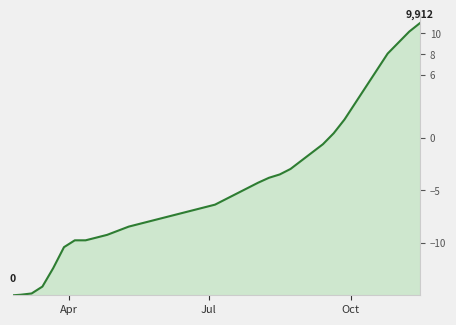

What is the difference between the second highest and minimum values?

9600